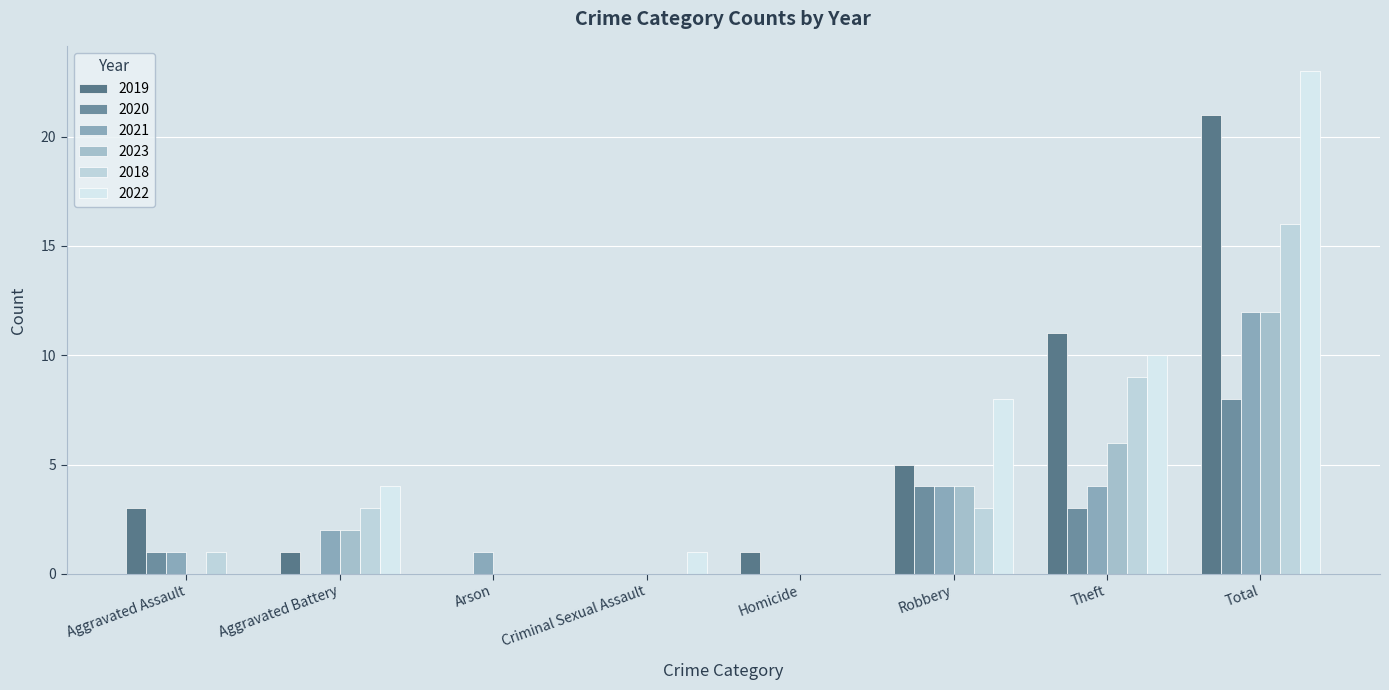

Are the bars grouped side by side (vs. stacked)?

Yes